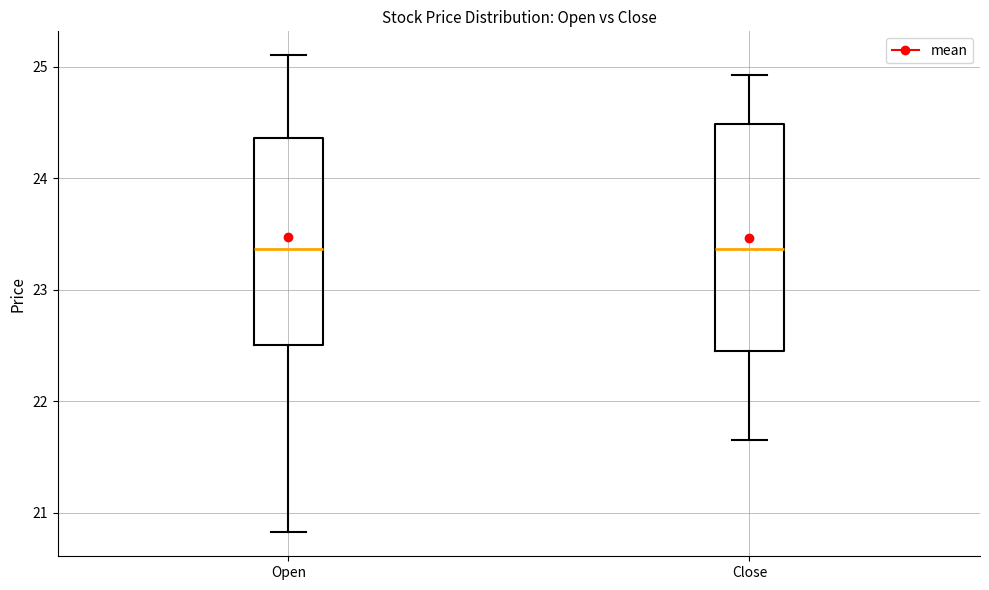

Reading left to right, read every box against the y-axis: the position of its median line, the range the box covers, and the ends of its whiskers. The values are not printed on the chart, so give them approximately, as read against the axis.

Open: median 23.4, box 22.5 to 24.4, whiskers 20.8 to 25.1
Close: median 23.4, box 22.5 to 24.5, whiskers 21.7 to 24.9